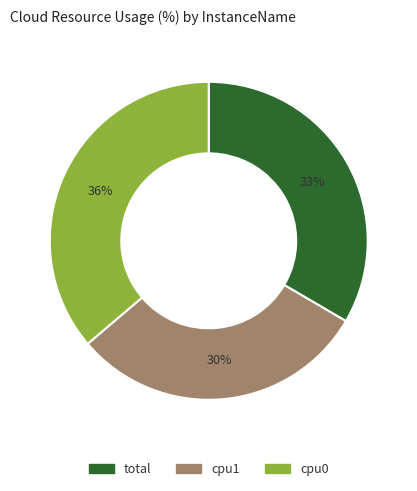

Which slice is the smallest?

cpu1